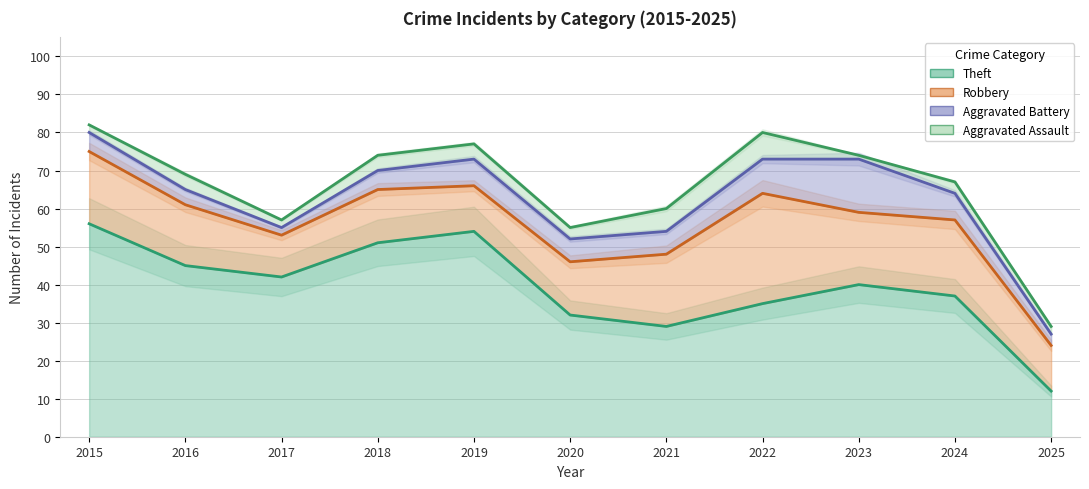

True or false: Theft has more than 0 points higher than both neighbors.

True